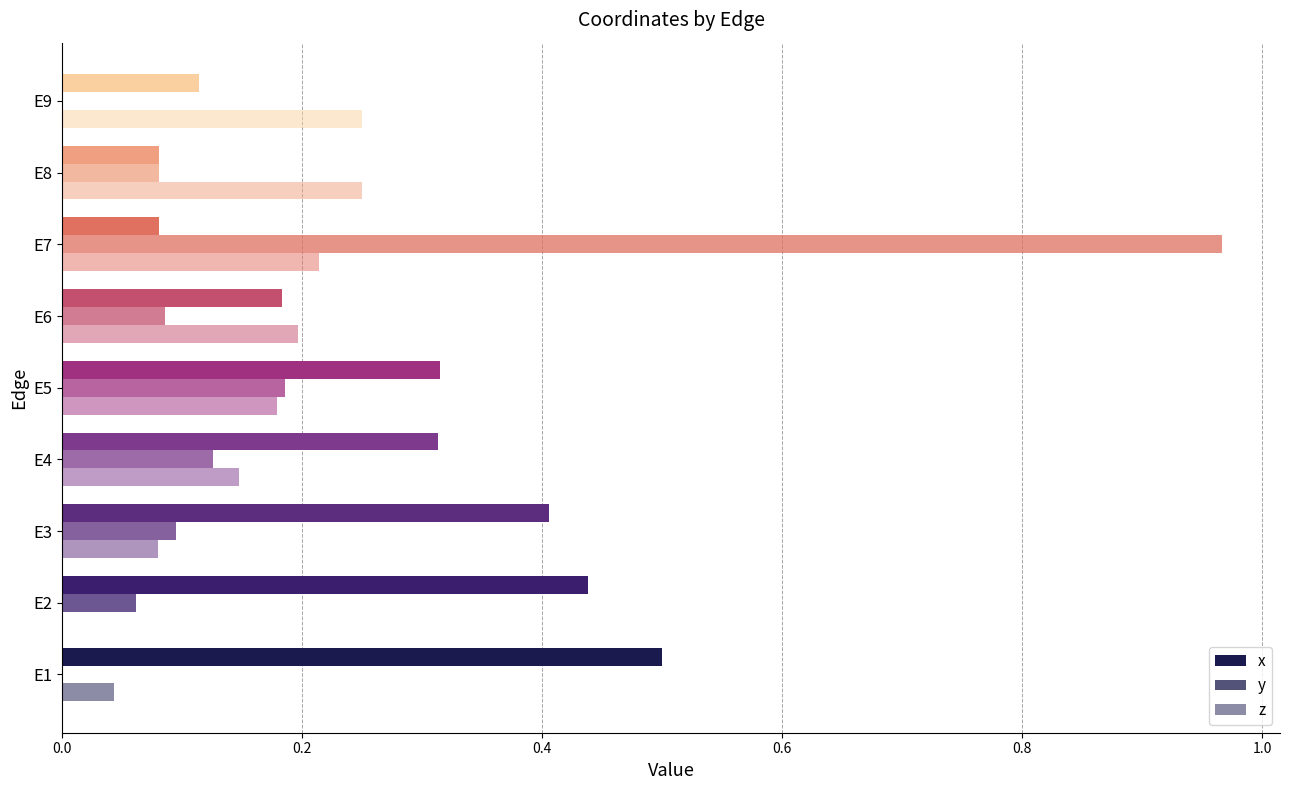

Count the number of categories in the chart.

9